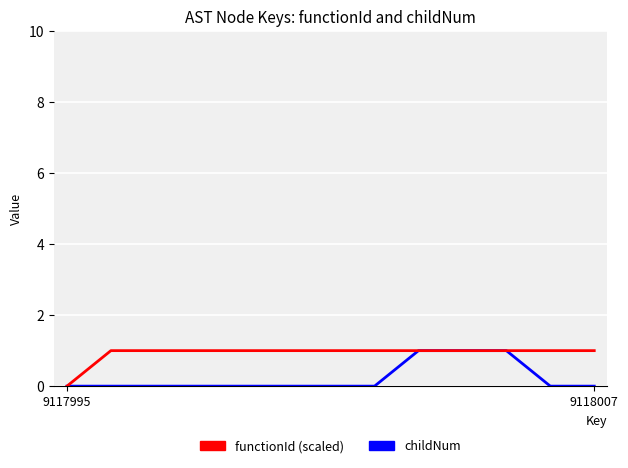

Rank the series by their average value, from highest to lowest.

functionId (scaled), childNum